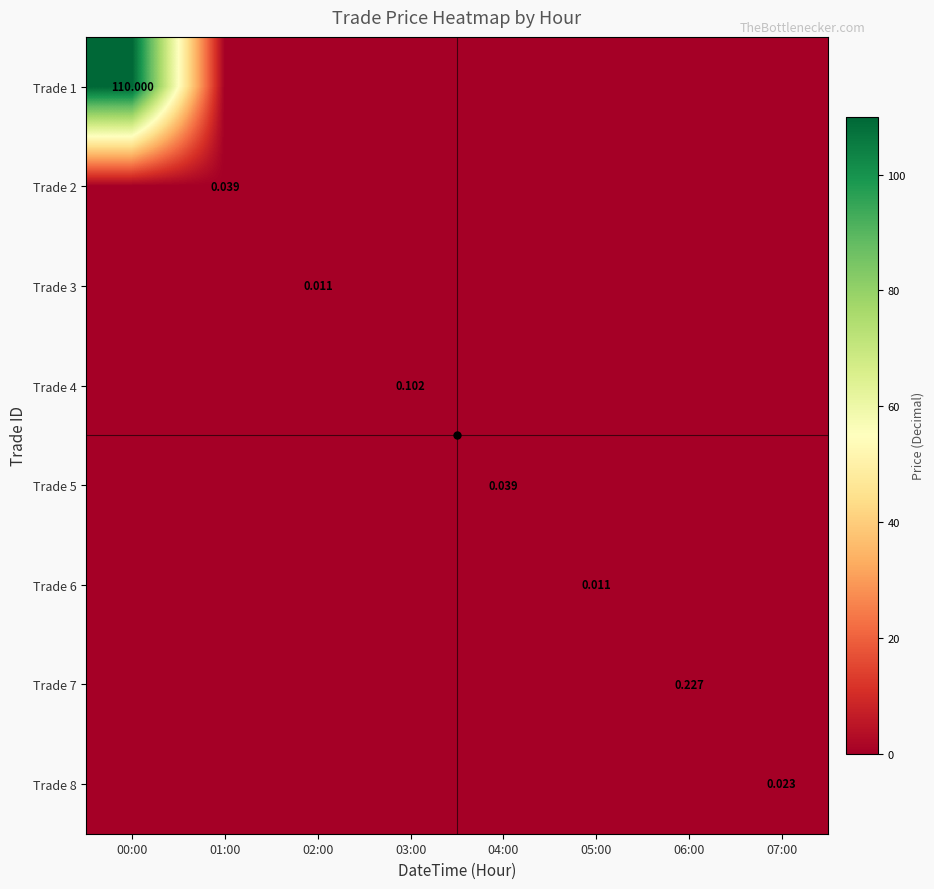

Which series has the largest range (max minus min)?

Trade 1